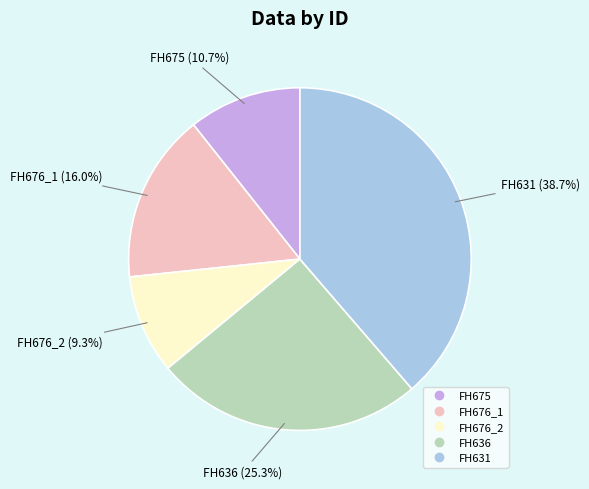

Which slice is the smallest?

FH676_2